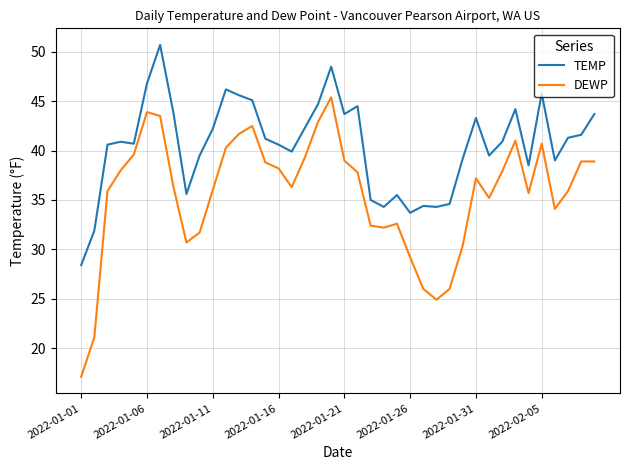

Which series has the widest spread of values?

DEWP